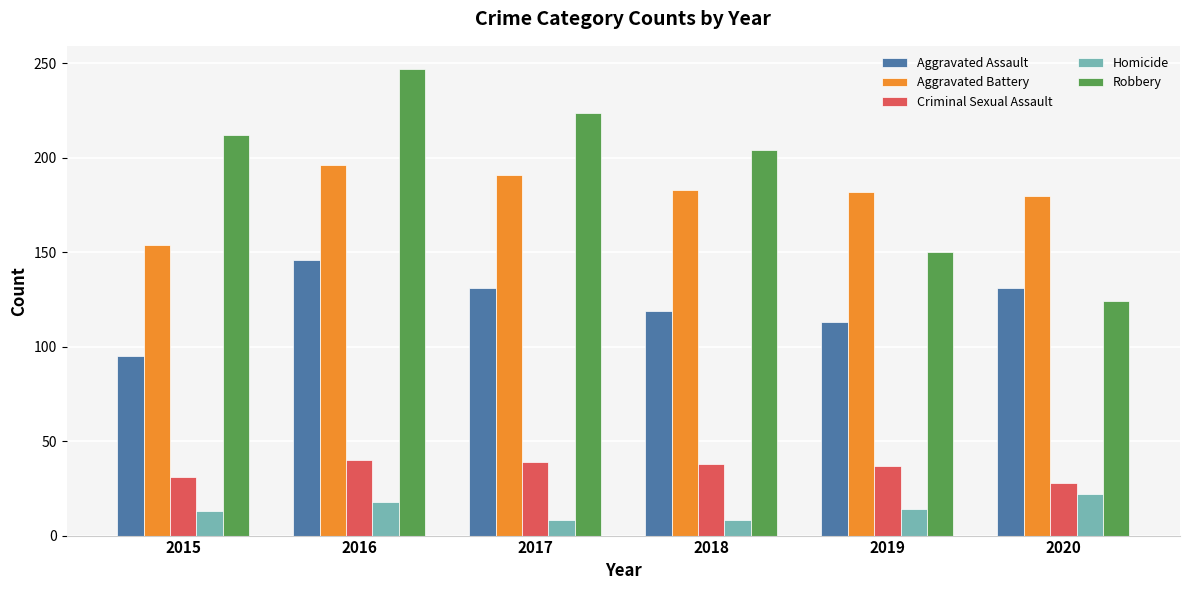

Count the number of data series in this chart.

5